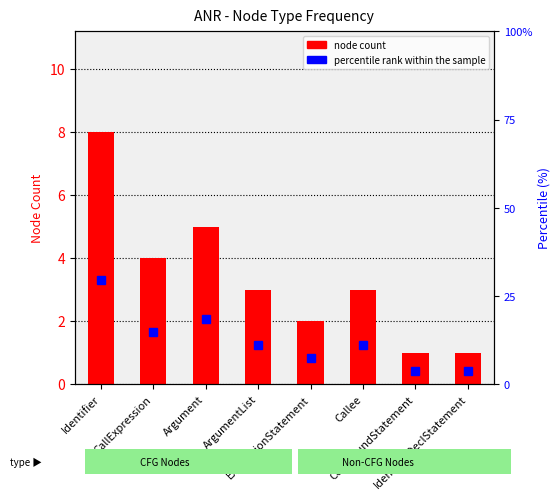

The value of node count at Argument is 7.3. True or false?

False